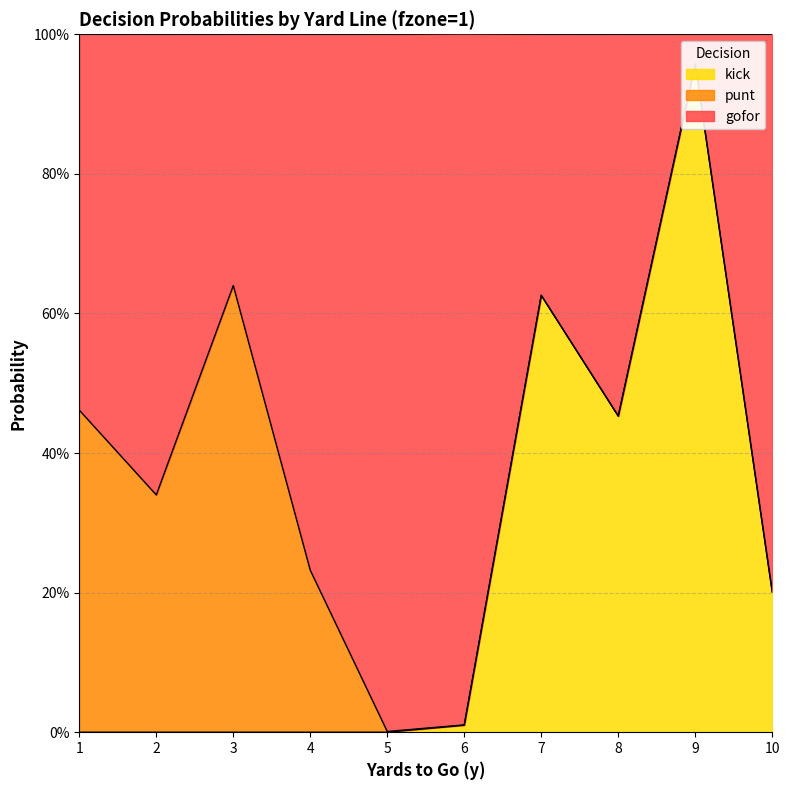

The gofor series shows 0.0 at 5. True or false?

True